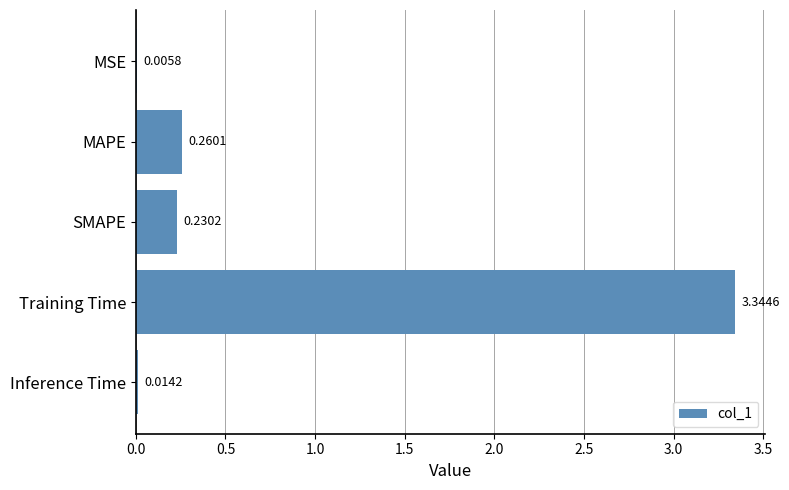

At which label is the value closest to 1?

MAPE